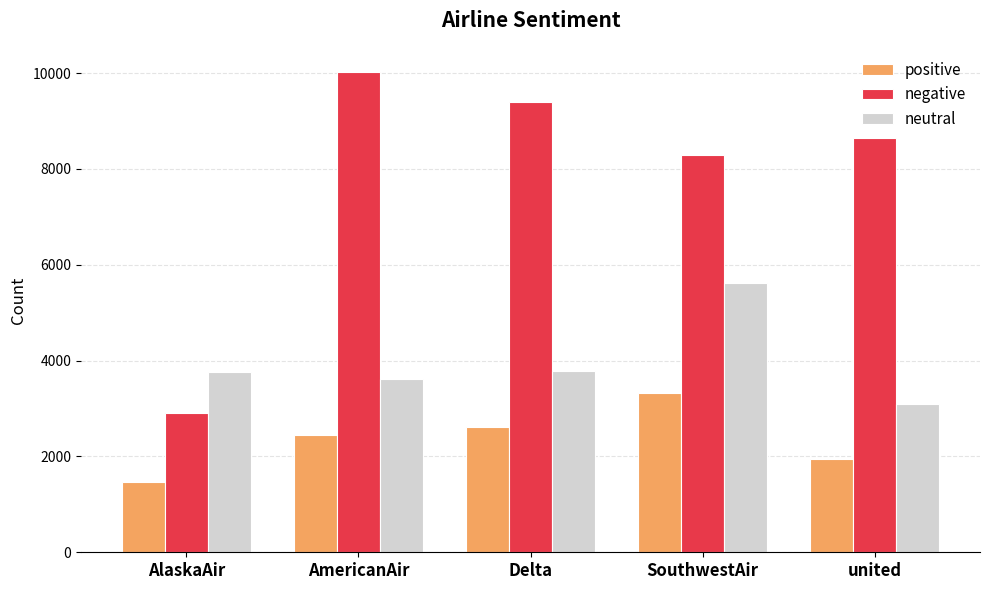

What is the difference between the highest and lowest values at Delta?

6782